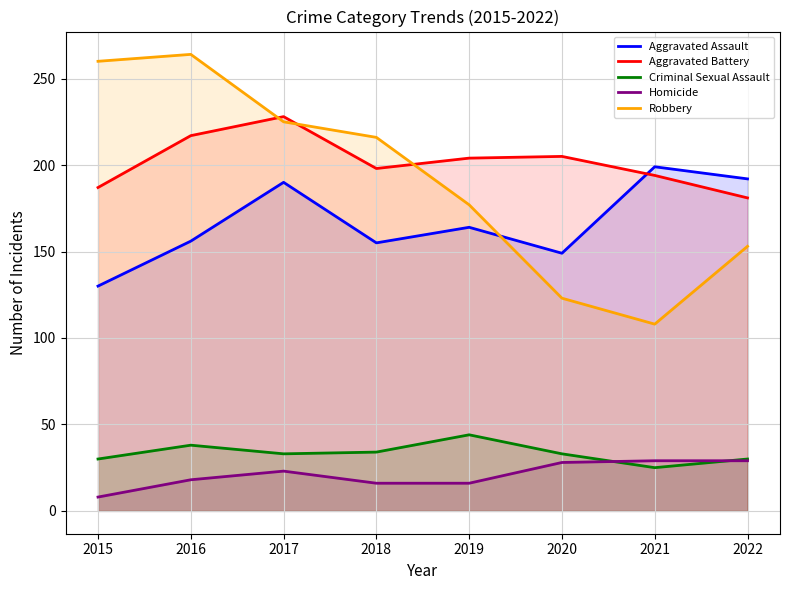

How many lines are shown in the chart?

5